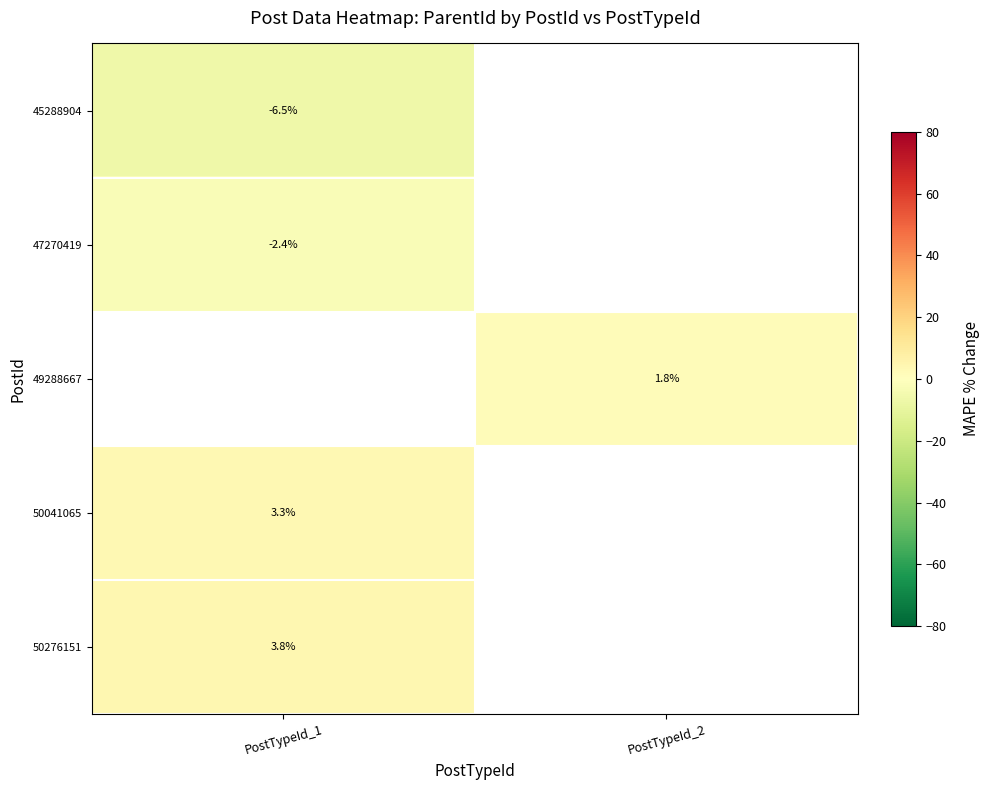

Count the number of data series in this chart.

5